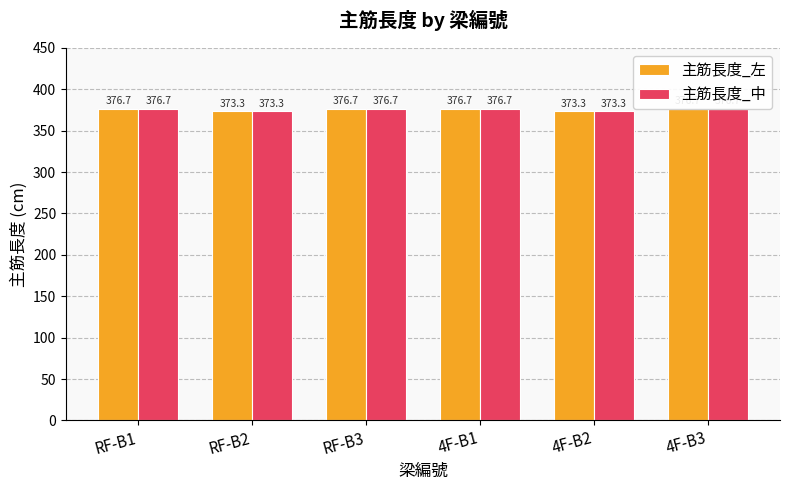

What position from the right is RF-B3?

4